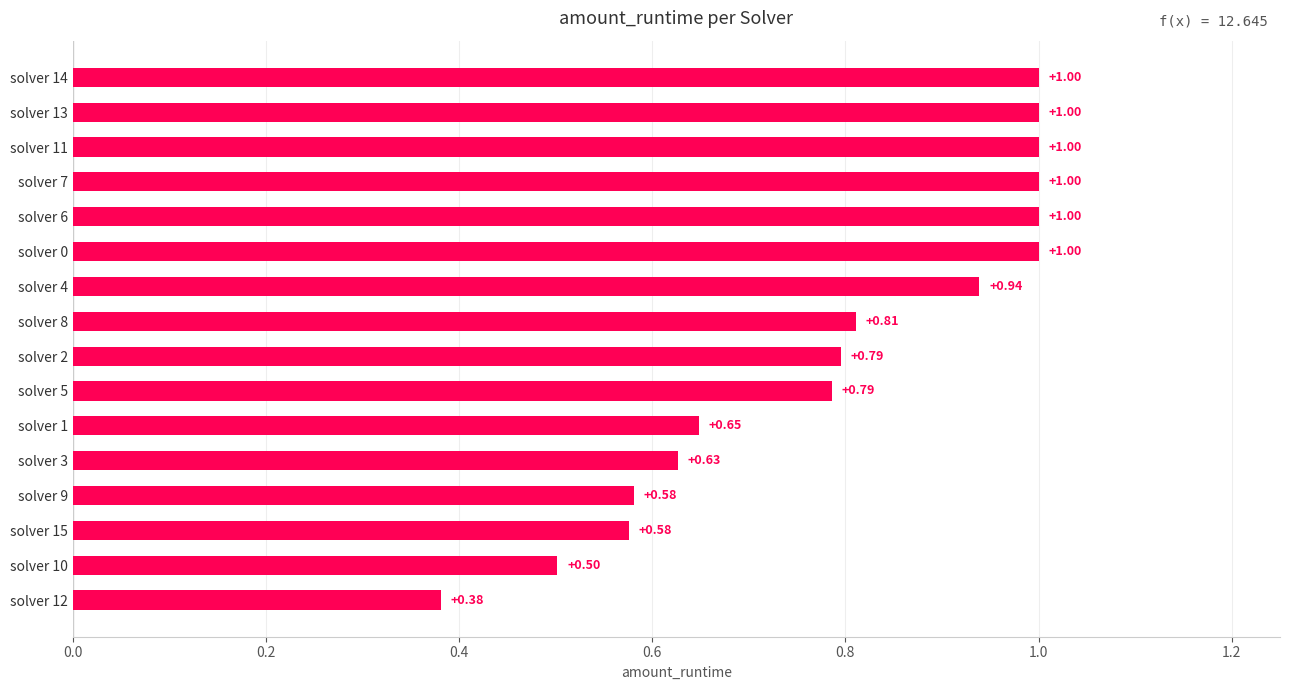

Between solver 12 and solver 10, which is larger?

solver 10